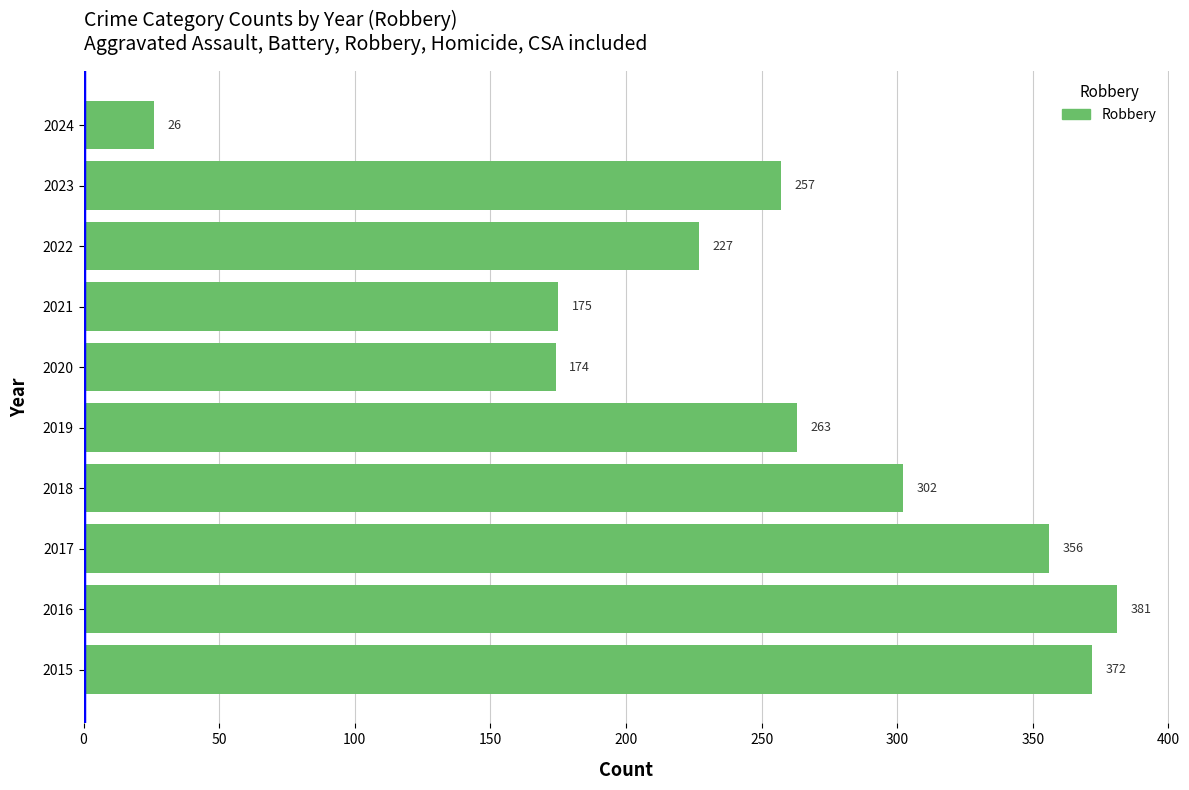

What is the change in value from 2017 to 2022?

-129